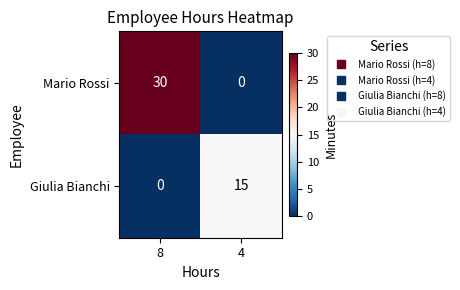

At 8, list the series in order from smallest to largest.

Giulia Bianchi, Mario Rossi